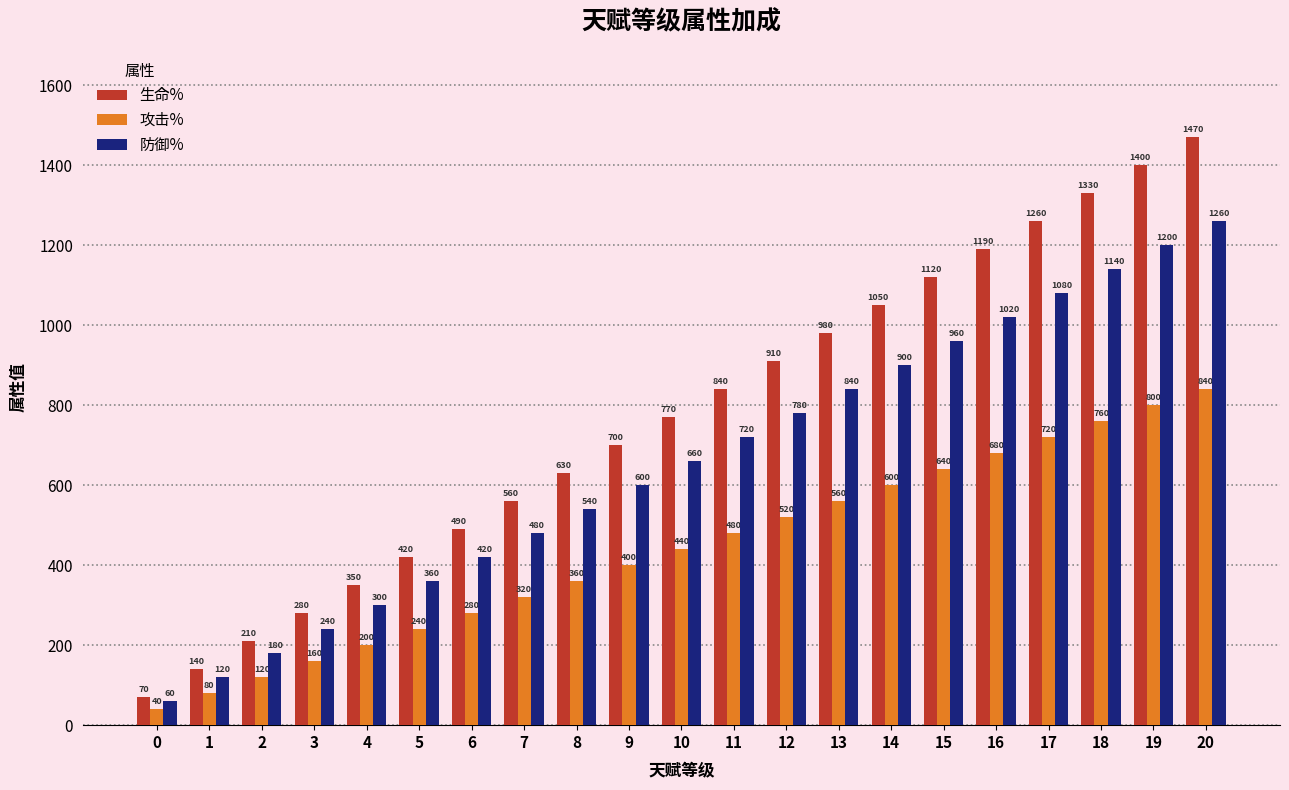

List the series in order of their overall mean, lowest first.

攻击%, 防御%, 生命%